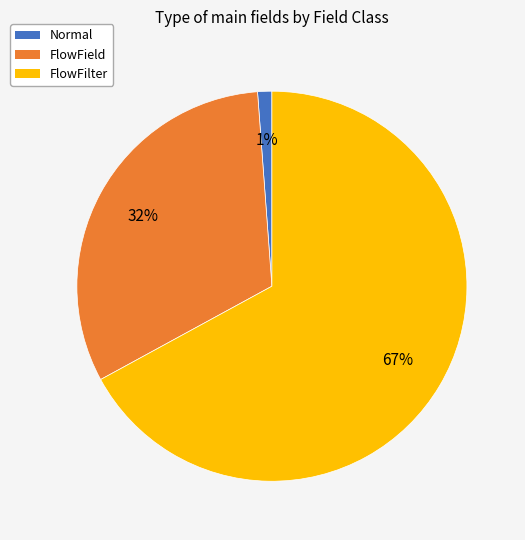

Does any single category account for the majority?

Yes